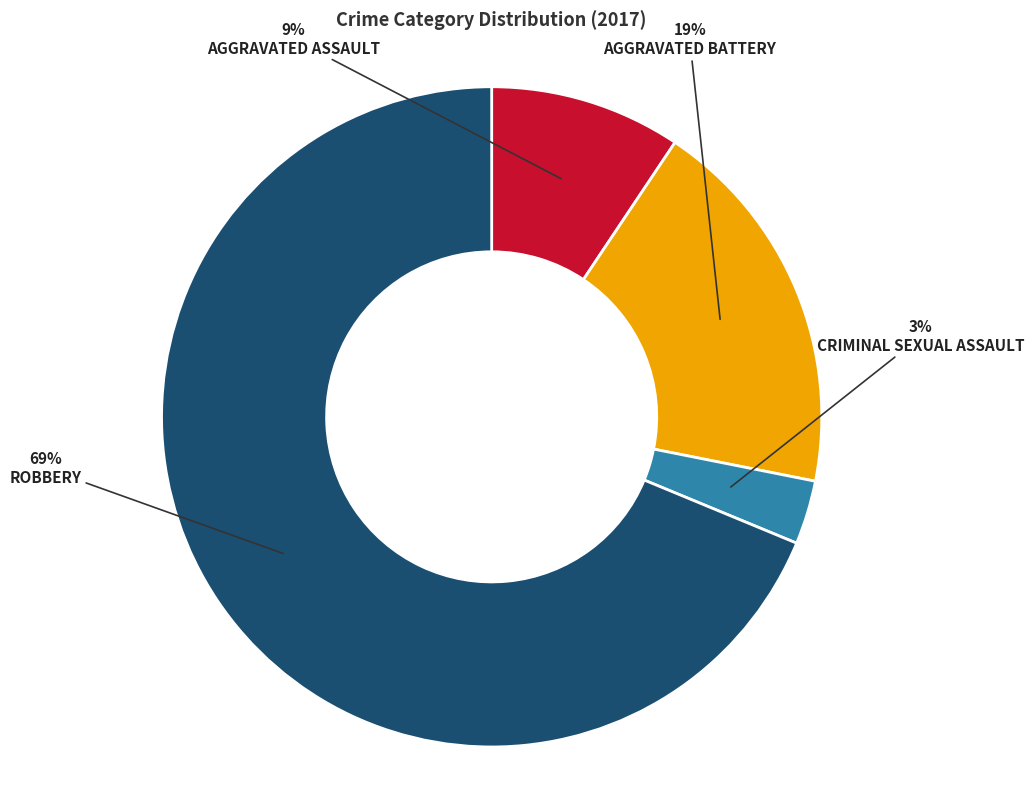

Is there a majority slice in this chart?

Yes